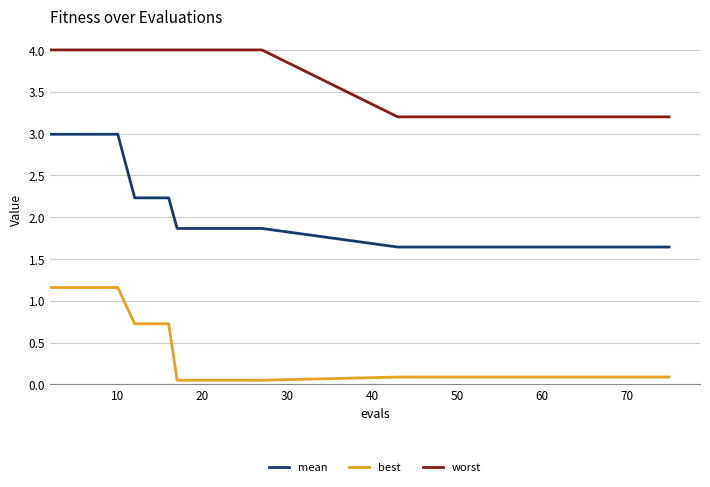

Rank the series by their average value, from lowest to highest.

best, mean, worst